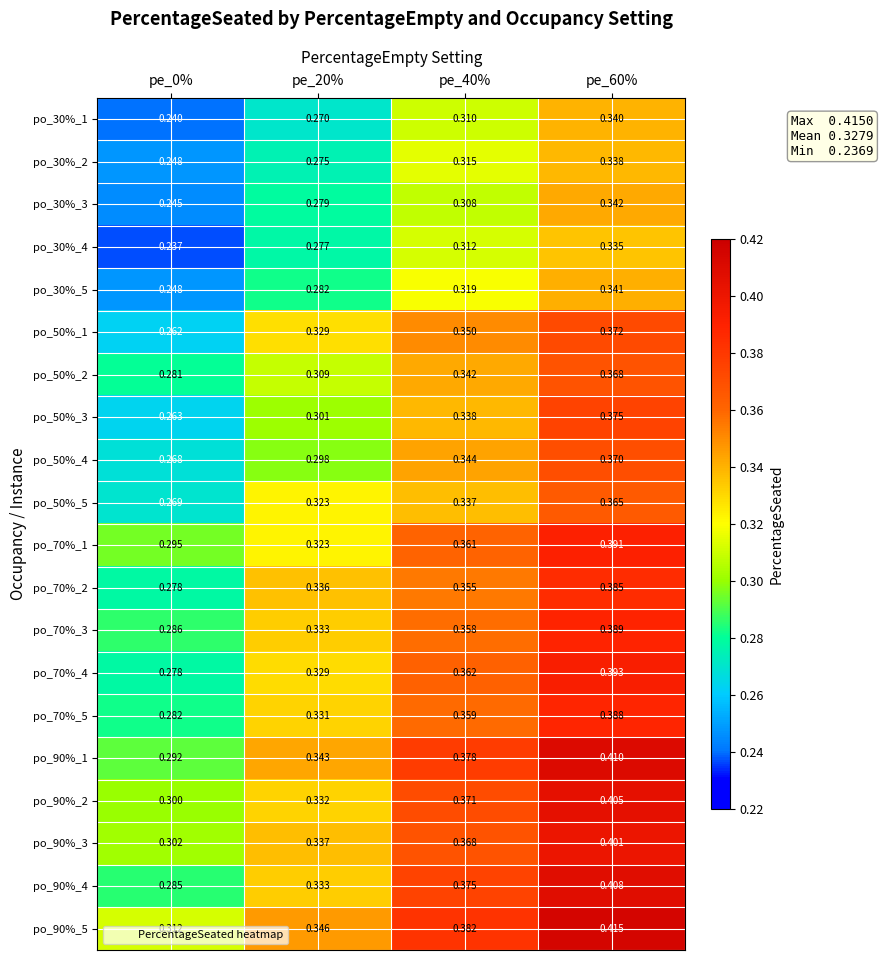

How many data points does each series have?

4